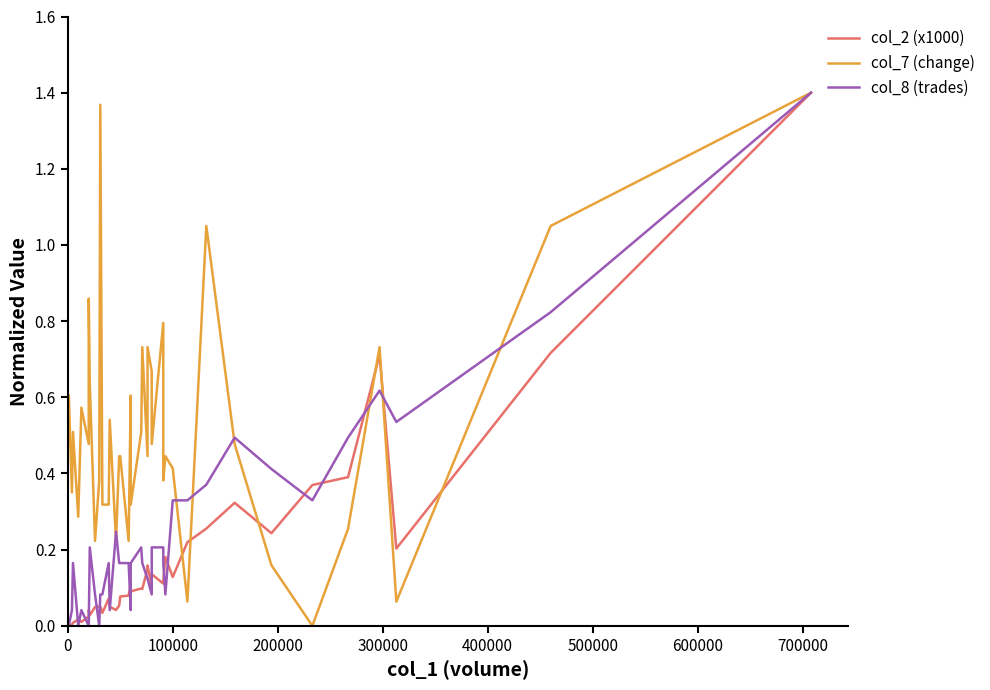

Reading right to left, list all the values displayed in this chart.

col_2 (x1000): 1.4	0.7	0.2	0.7	0.4	0.4	0.2	0.3	0.3	0.2	0.1	0.2	0.1	0.1	0.1	0.1	0.2	0.1	0.1	0.1	0.1	0.1	0.1	0.1	0.1	0.0	0.0	0.1	0.0	0.1	0.1	0.0	0.0	0.0	0.0	0.0	0.0	0.0	0.0	0.0
col_7 (change): 1.4	1.0	0.1	0.7	0.3	0.0	0.2	0.5	1.0	0.1	0.4	0.4	0.4	0.8	0.5	0.7	0.7	0.4	0.7	0.5	0.3	0.6	0.2	0.4	0.4	0.2	0.5	0.3	0.3	1.4	0.4	0.2	0.6	0.9	0.5	0.6	0.3	0.5	0.3	0.6
col_8 (trades): 1.4	0.8	0.5	0.6	0.5	0.3	0.4	0.5	0.4	0.3	0.3	0.1	0.2	0.2	0.2	0.1	0.1	0.1	0.2	0.2	0.2	0.0	0.2	0.2	0.2	0.2	0.0	0.2	0.1	0.1	0.0	0.1	0.2	0.0	0.0	0.0	0.0	0.2	0.0	0.0